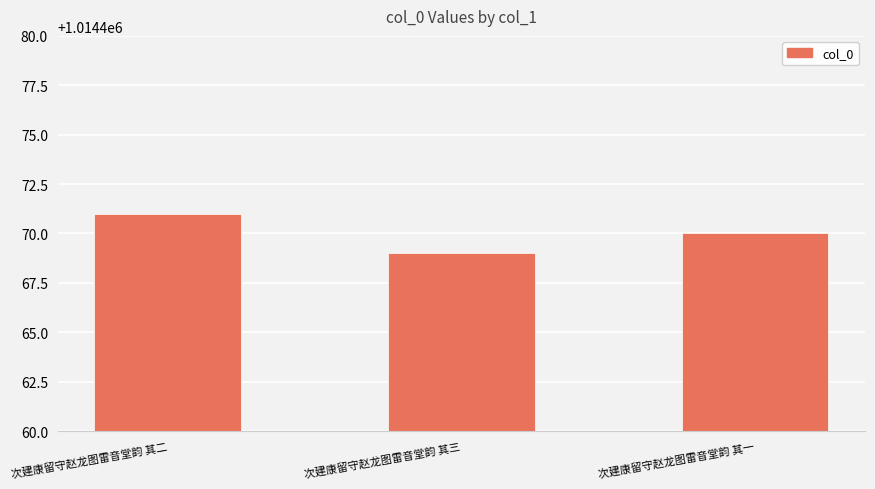

The value at 次建康留守赵龙图雷音堂韵 其三 is 1538680. True or false?

False